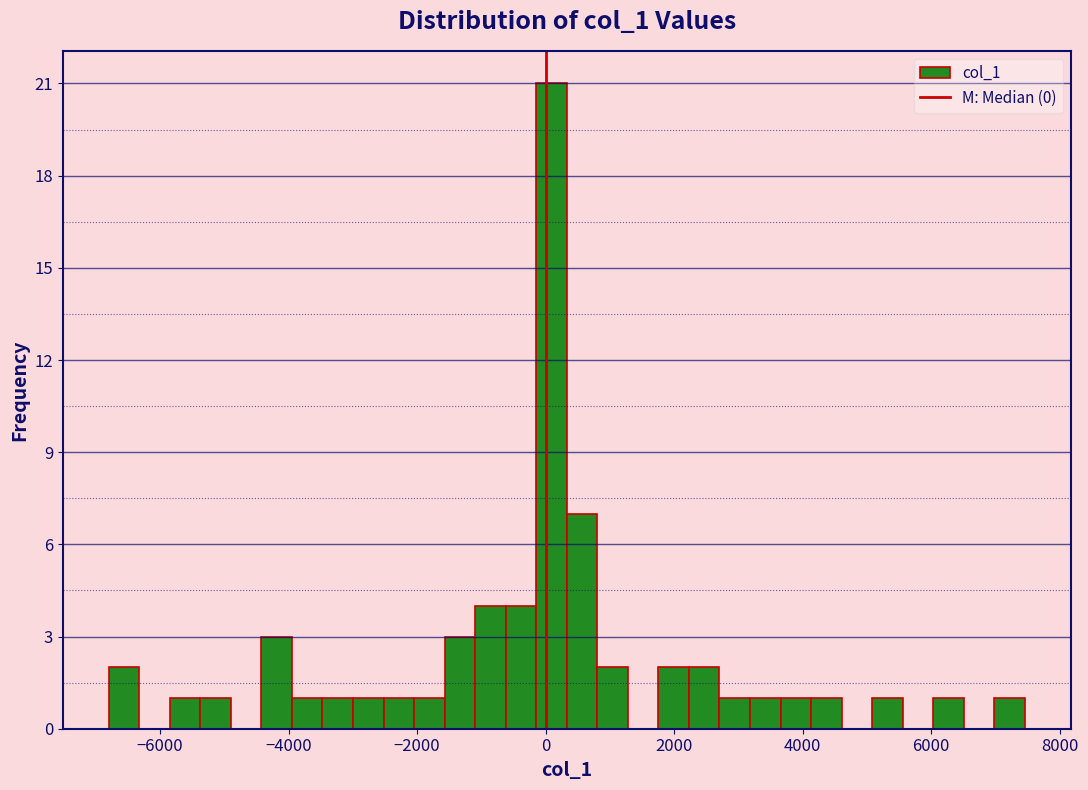

Read against the x-axis, roughly where is the centre of the tallest bar?

0